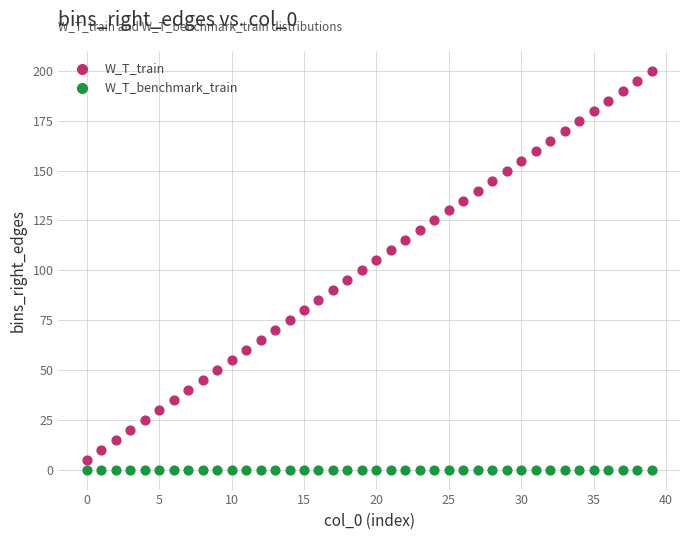

Which series contains the highest Y value?

W_T_train